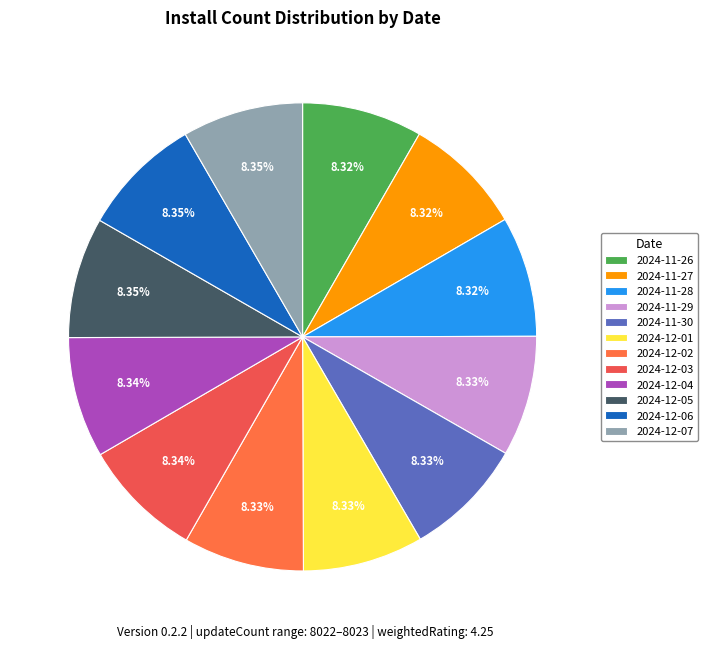

Does 2024-12-04 account for over 50% of the chart?

No